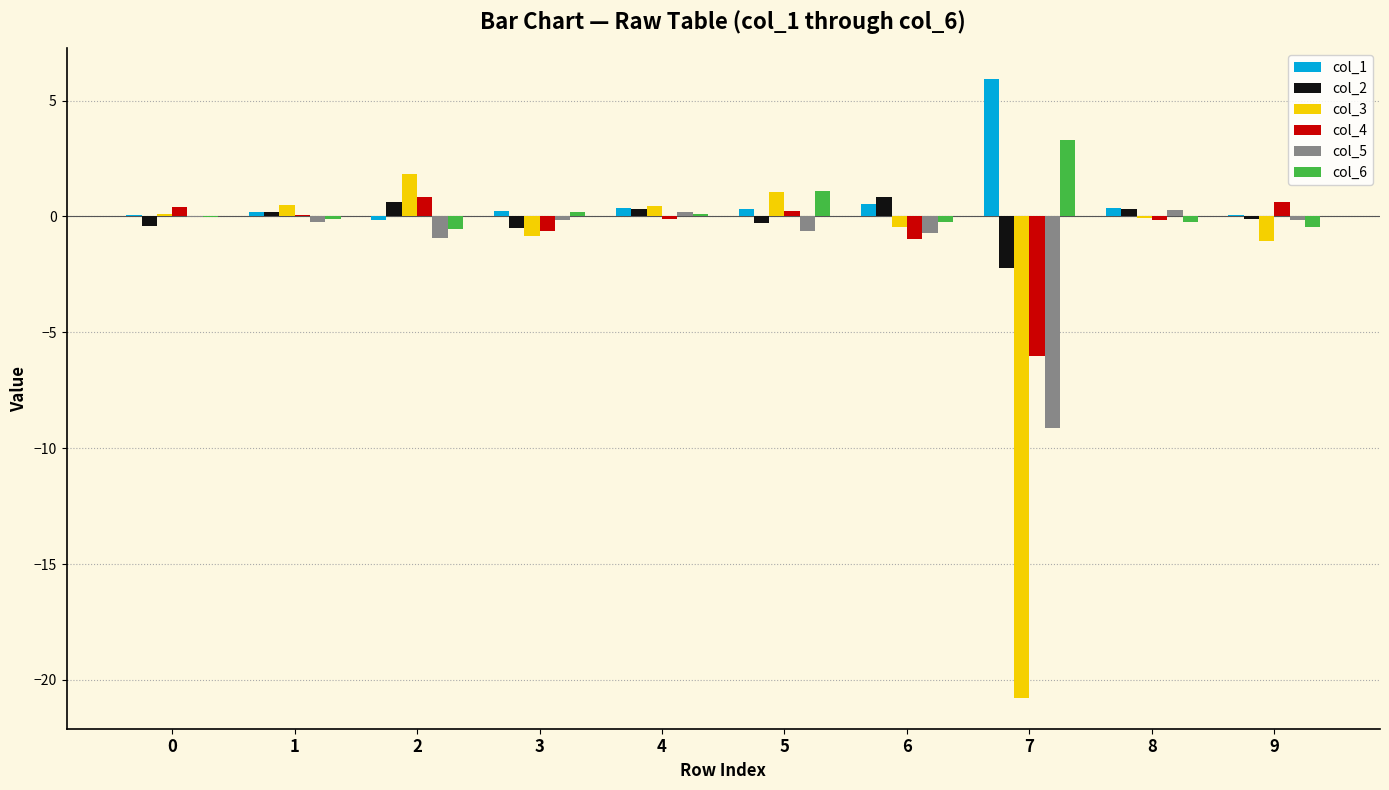

What is the highest value of the col_2 series?

0.8